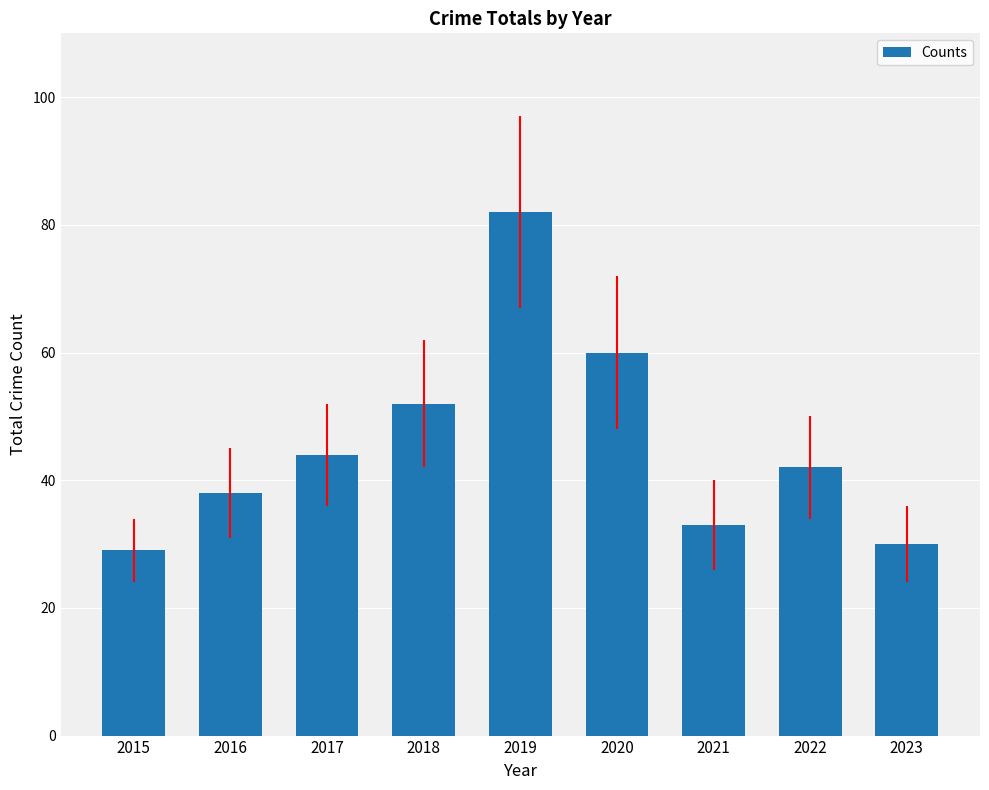

What is the difference between the maximum and minimum values?

53